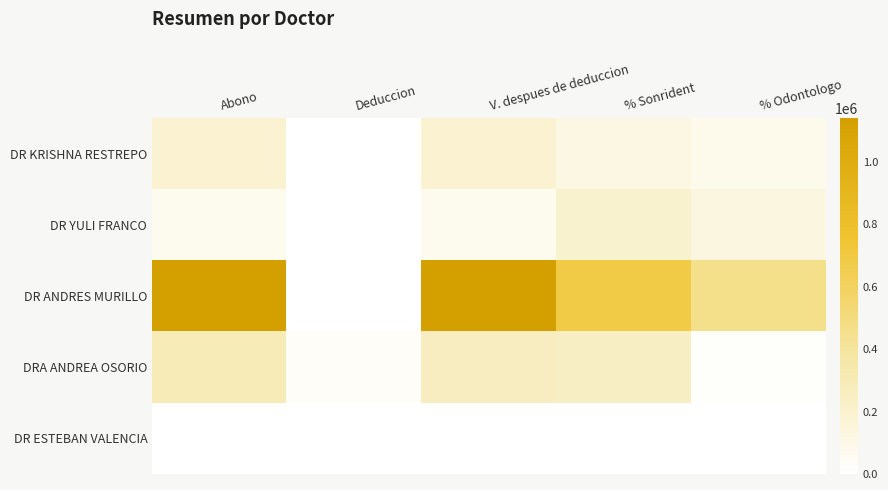

Reading right to left, transcribe all the data shown in this chart.

DR KRISHNA RESTREPO: % Odontologo=76000	% Sonrident=114000	V. despues de deduccion=190000	Deduccion=0	Abono=190000
DR YULI FRANCO: % Odontologo=131000	% Sonrident=199000	V. despues de deduccion=70000	Deduccion=0	Abono=70000
DR ANDRES MURILLO: % Odontologo=456000	% Sonrident=684000	V. despues de deduccion=1140000	Deduccion=0	Abono=1140000
DRA ANDREA OSORIO: % Odontologo=16000	% Sonrident=245800	V. despues de deduccion=261800	Deduccion=28200	Abono=290000
DR ESTEBAN VALENCIA: % Odontologo=0	% Sonrident=0	V. despues de deduccion=0	Deduccion=0	Abono=0